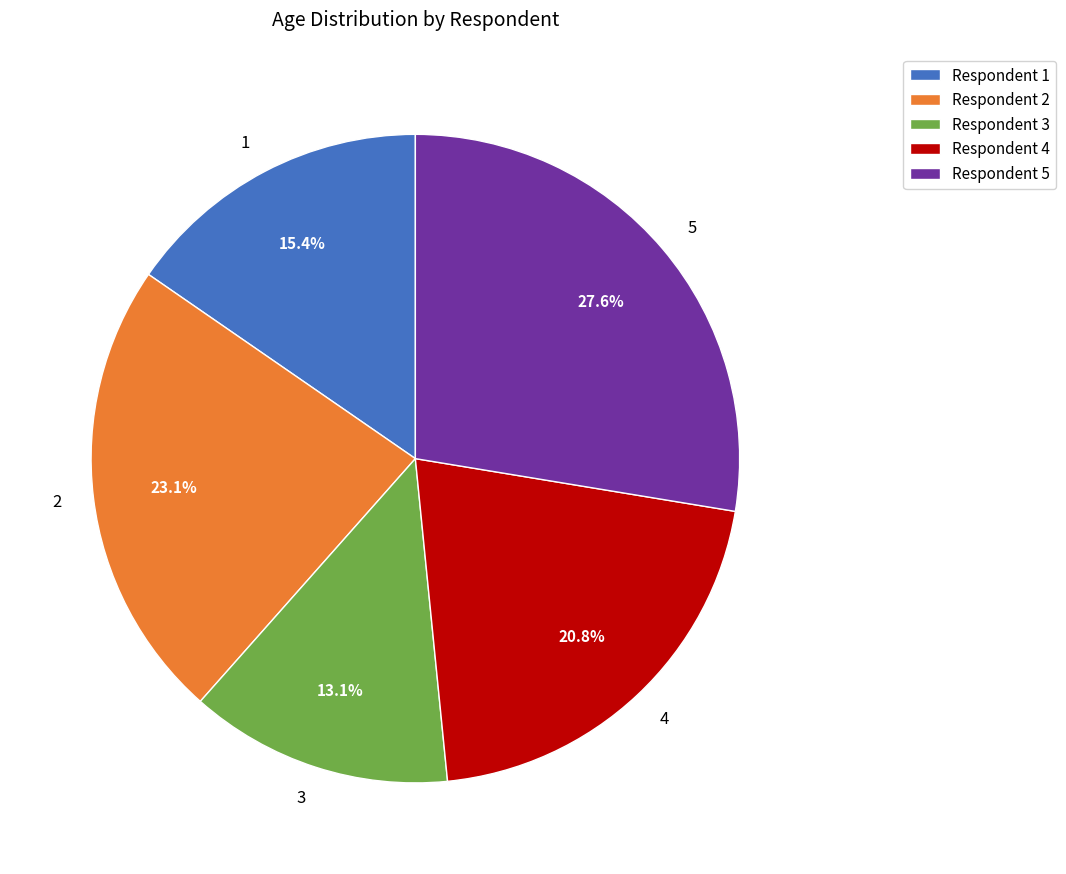

Does any single category account for the majority?

No